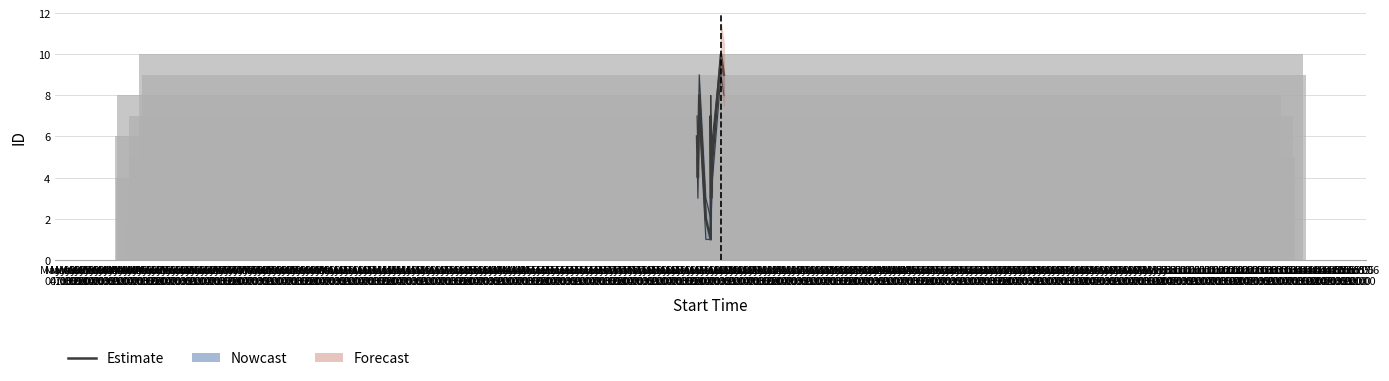

Reading left to right, what are all the values shown in this chart?

6	4	8	2	1	7	3	5	10	9